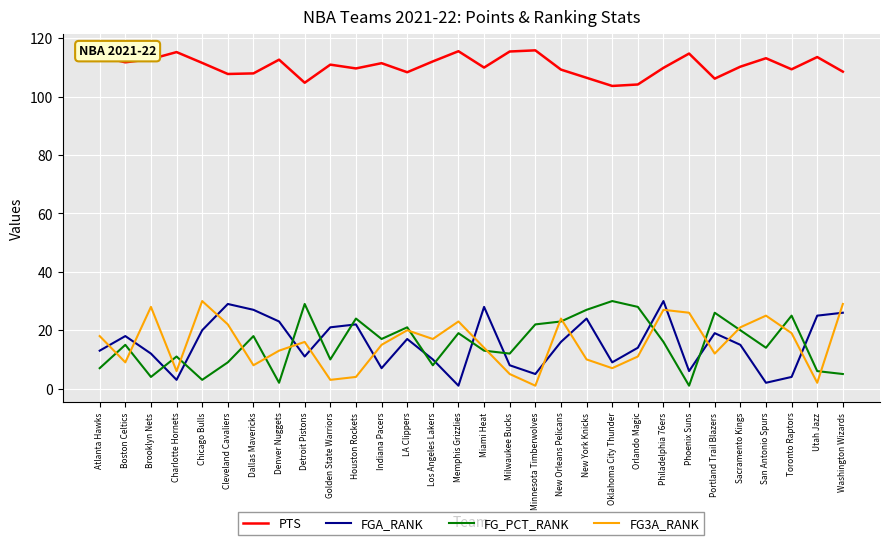

What is the greatest value displayed?

115.9